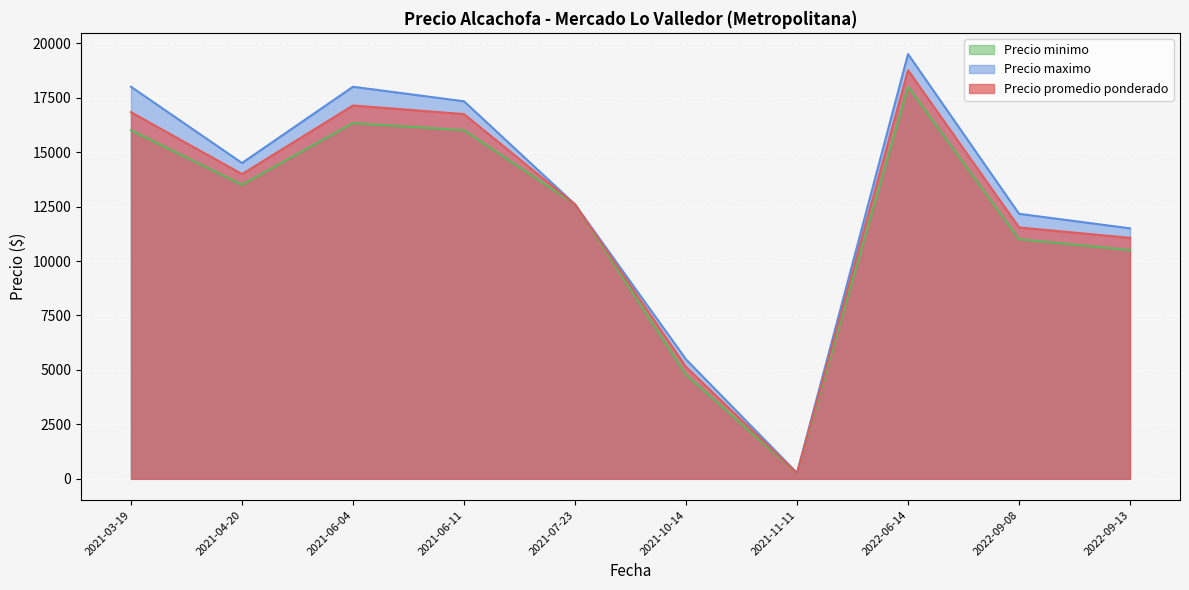

List the series in order of their overall mean, highest first.

Precio maximo, Precio promedio ponderado, Precio minimo